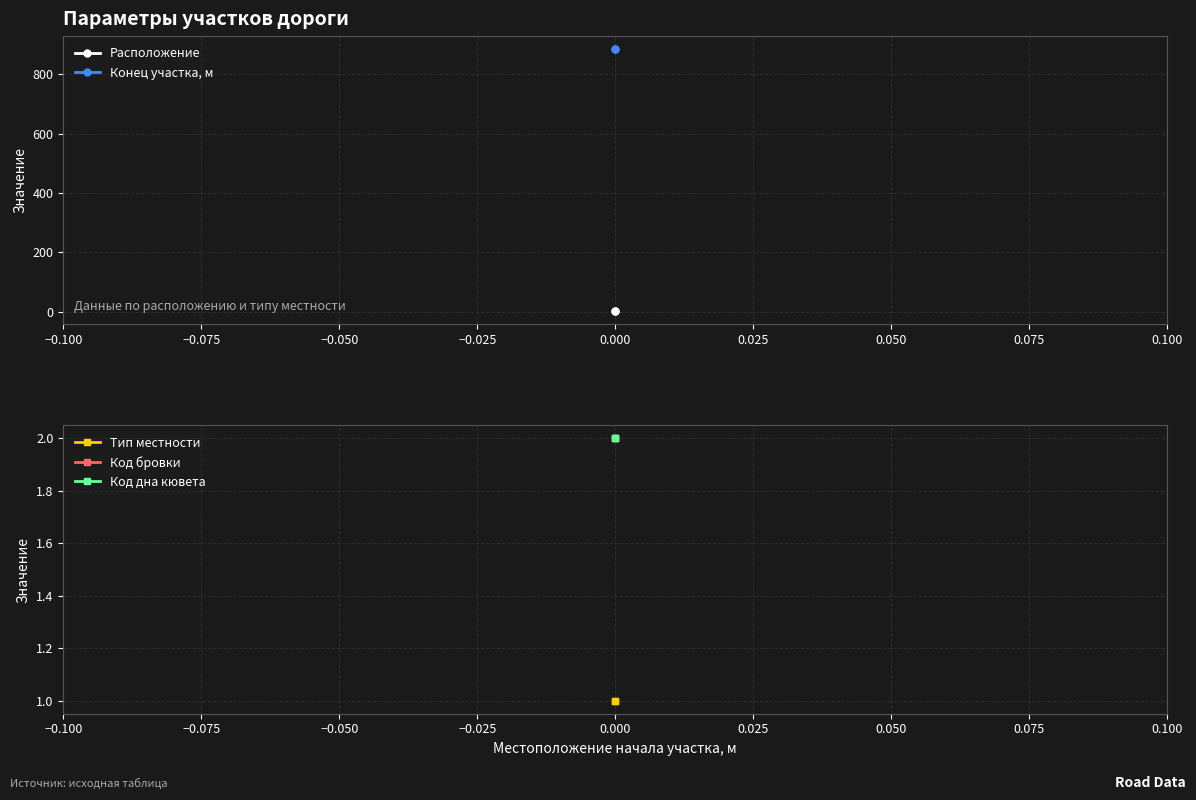

True or false: Тип местности has a value of 2 at 0.000.

False